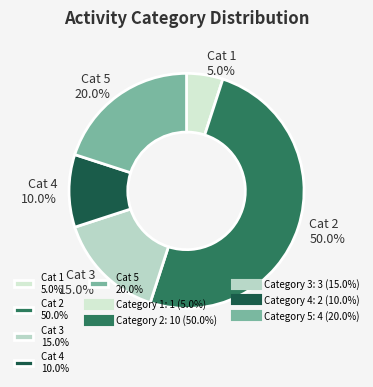

Does Cat 5 20.0% account for over 50% of the chart?

No